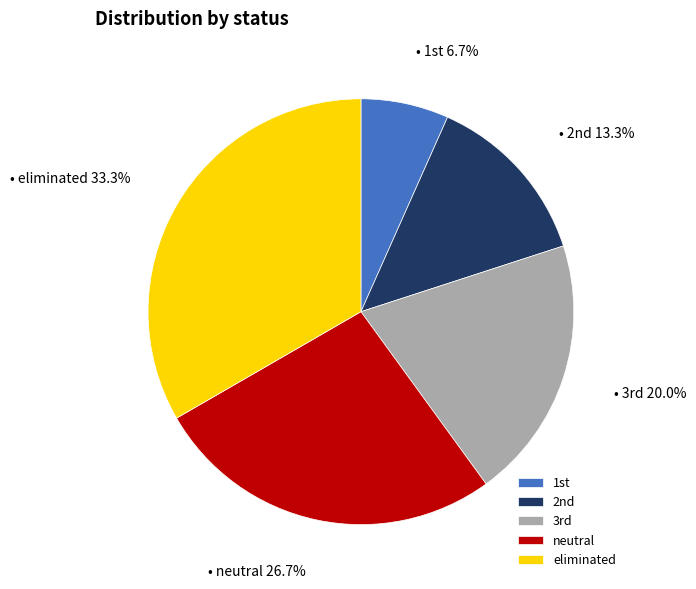

To the nearest percent, what is the difference between the largest and smallest slice percentages?

27%